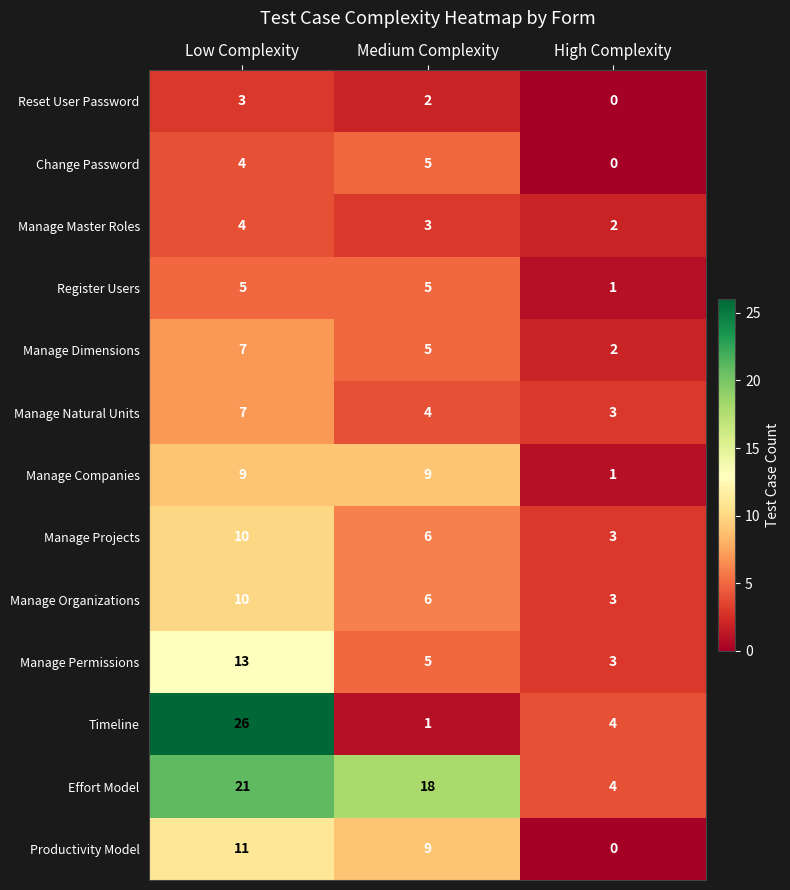

Is it true that Manage Master Roles equals 1 at High Complexity?

False